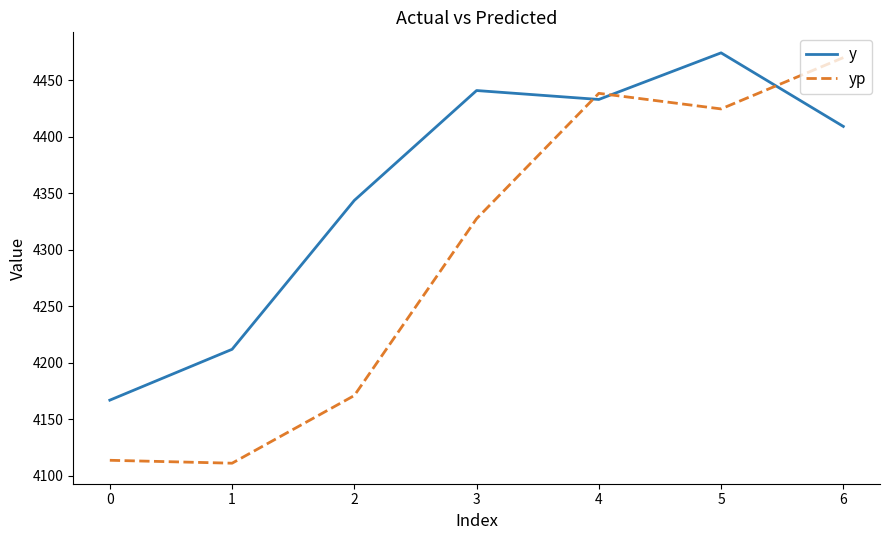

Which series has the largest range (max minus min)?

yp